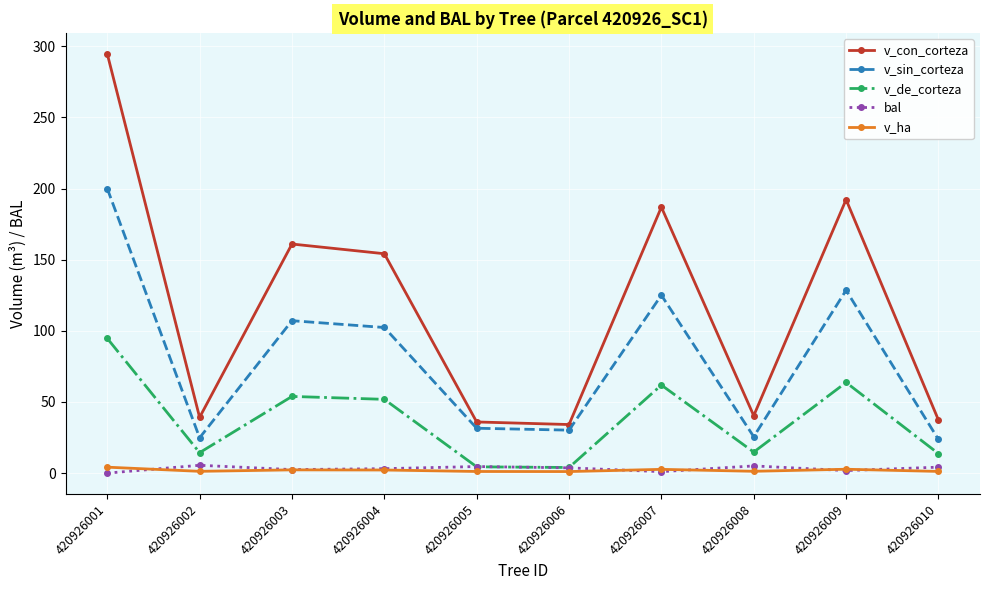

Is the value of v_sin_corteza at 420926005 greater than the value of bal at 420926005?

Yes